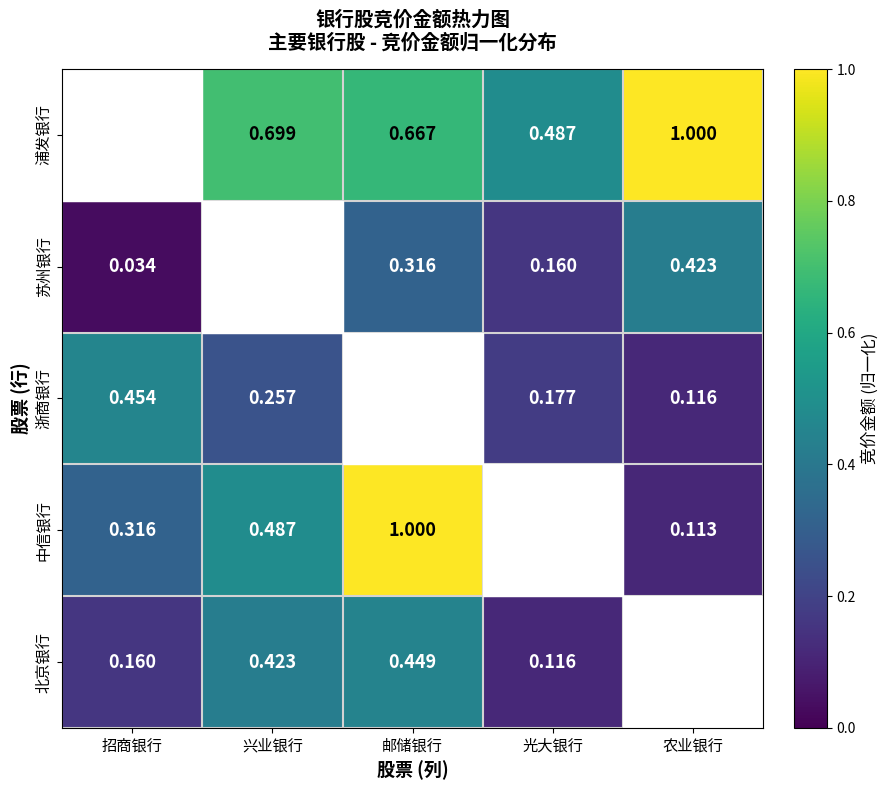

Is the value of 苏州银行 at 邮储银行 greater than the value of 浦发银行 at 兴业银行?

No